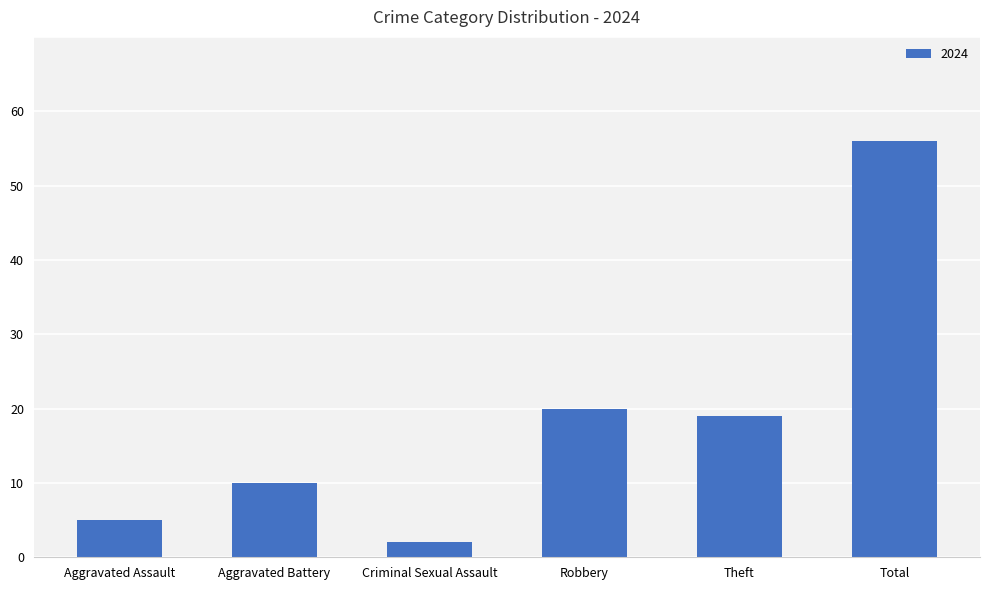

Which label corresponds to the smallest value in the chart?

Criminal Sexual Assault